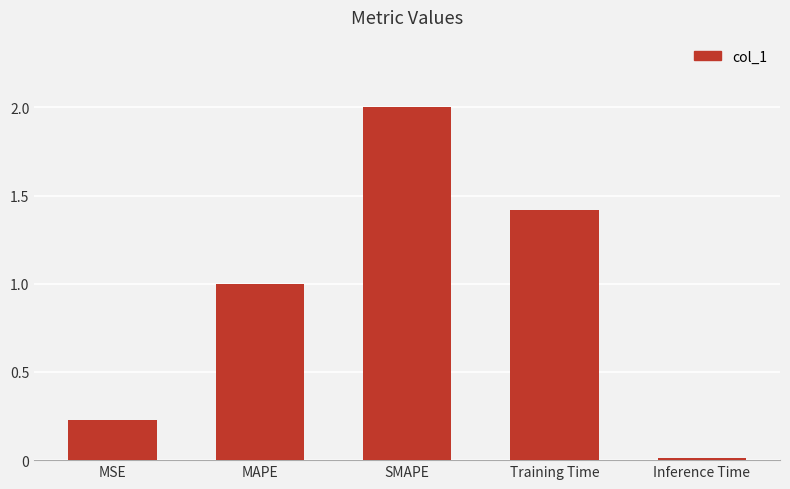

Which category has the lowest value across all series?

Inference Time